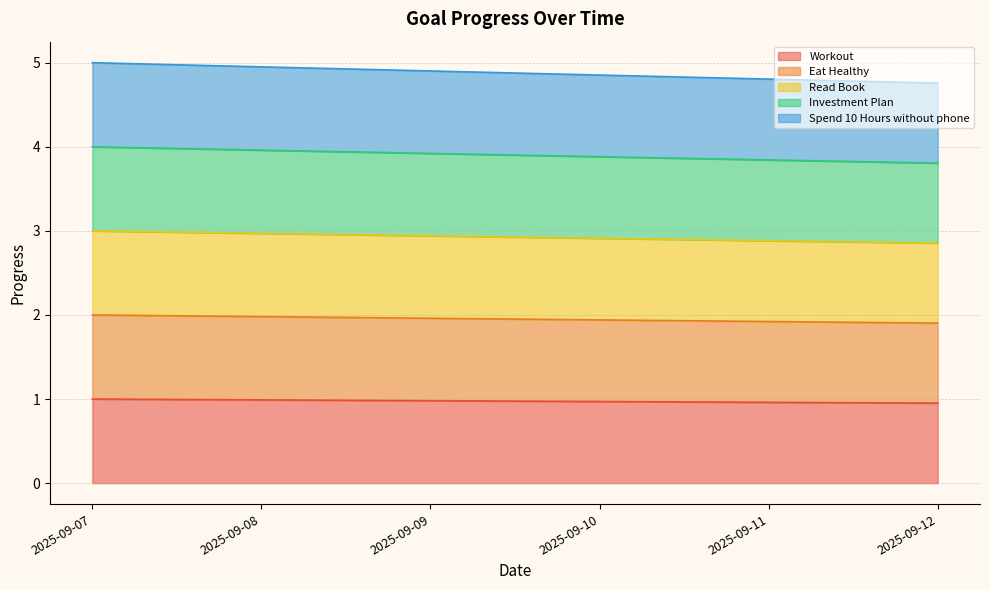

What is the difference between the second highest and second lowest values in the Read Book series?

0.1